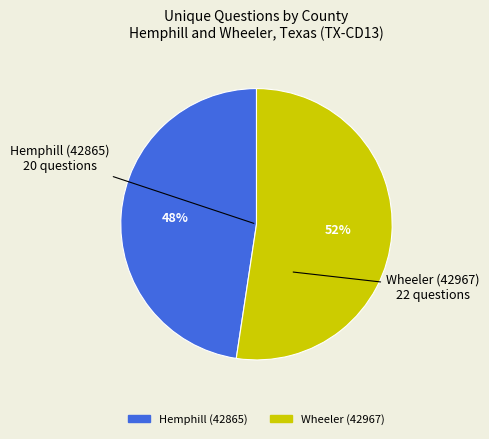

To the nearest percent, what portion does Wheeler (42967) represent?

52%